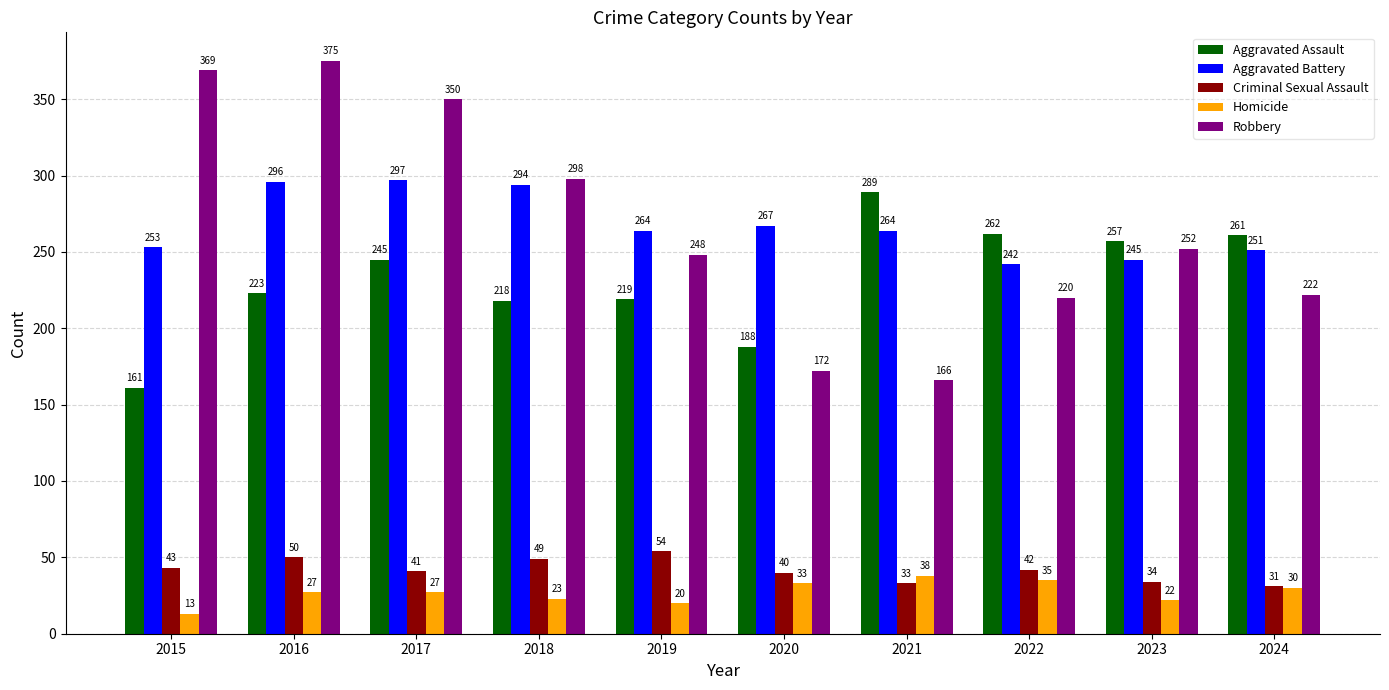

Which series has the largest total across all categories?

Aggravated Battery